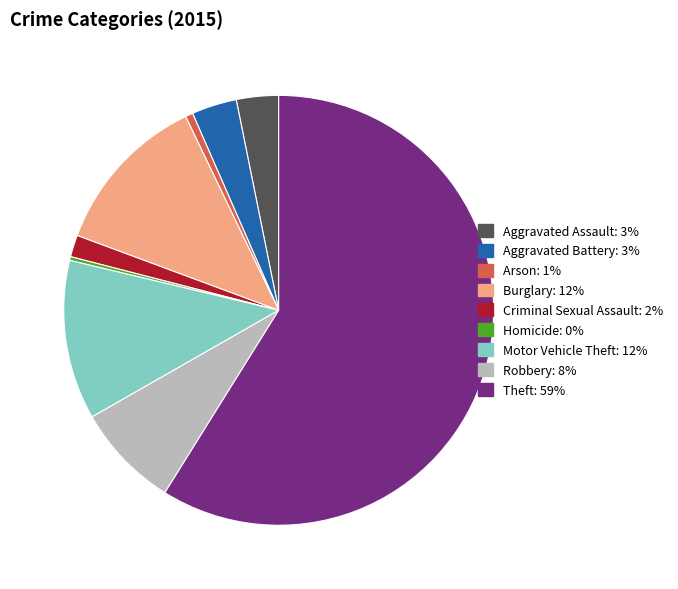

Do Robbery and Homicide together represent more than half of the pie?

No